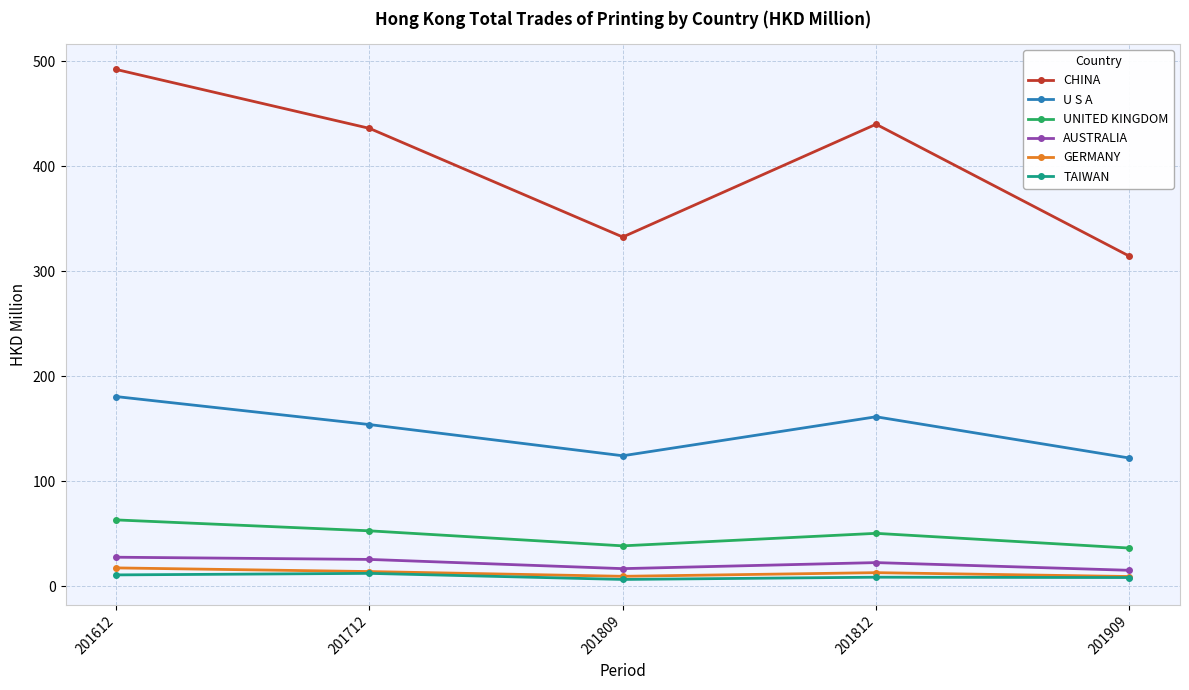

True or false: TAIWAN and CHINA intersect in this chart.

False